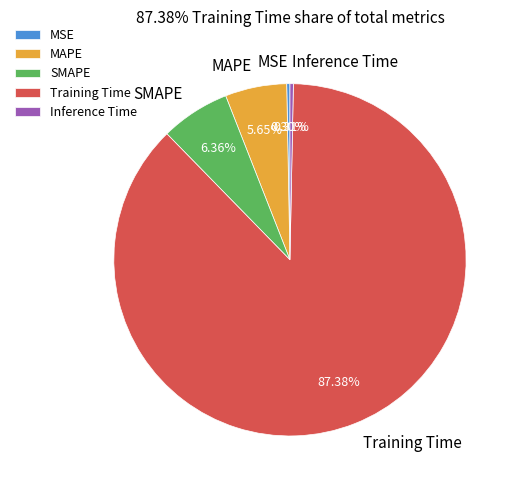

To the nearest percent, what percentage of the pie is Training Time?

87%